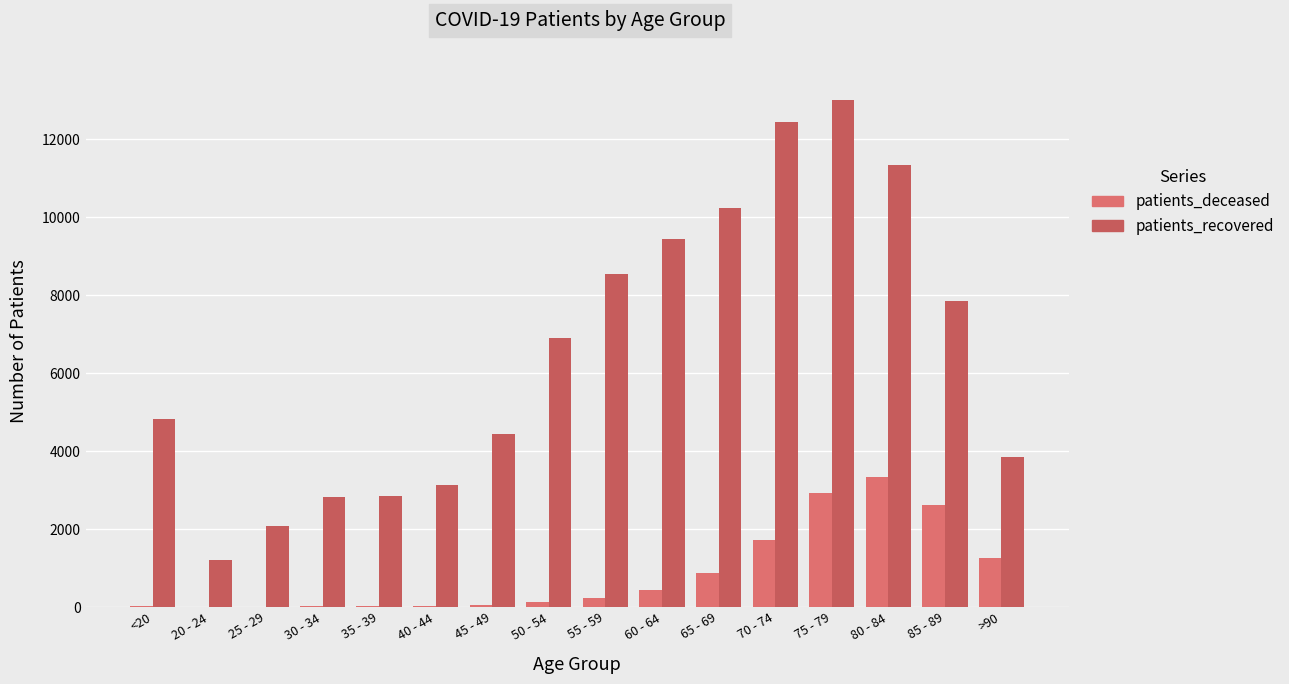

How many categories are shown in the chart?

16